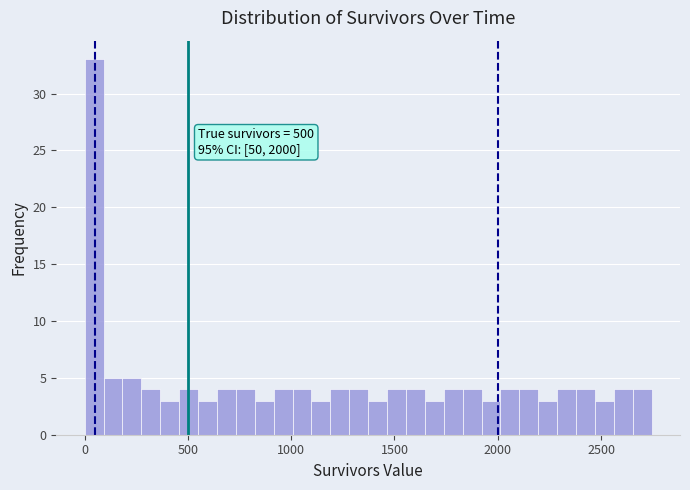

Around what value on the x-axis is the tallest bar? Give the approximate position of its centre, as read against the axis.

50